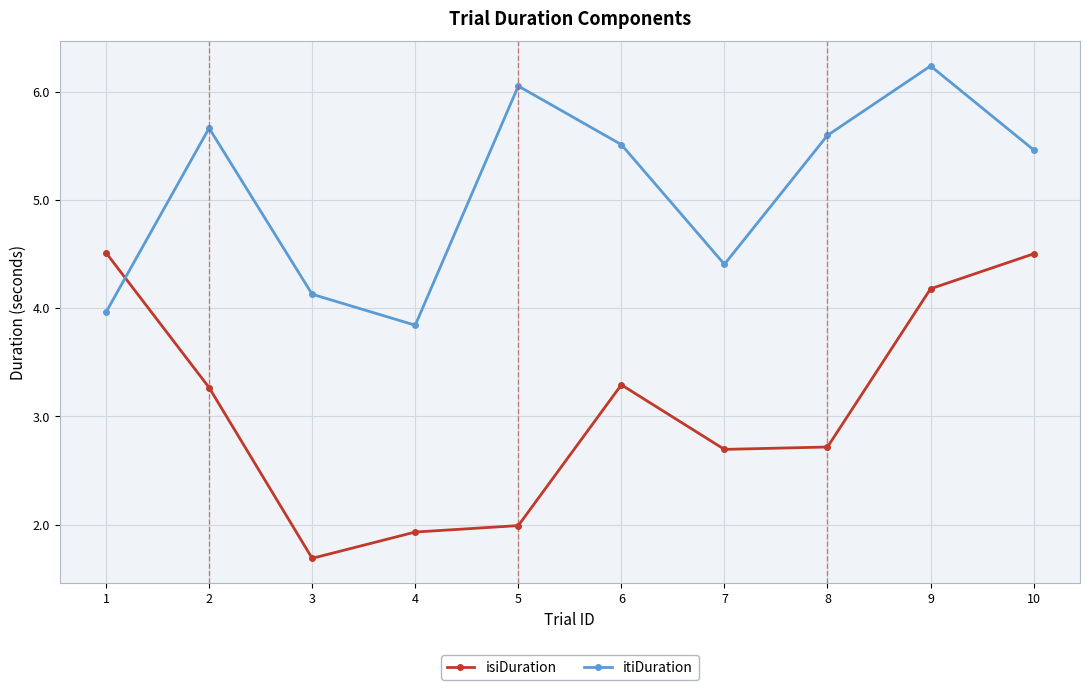

Reading left to right, extract all data points from this chart.

isiDuration: 4.5	3.3	1.7	1.9	2.0	3.3	2.7	2.7	4.2	4.5
itiDuration: 4.0	5.7	4.1	3.8	6.1	5.5	4.4	5.6	6.2	5.5